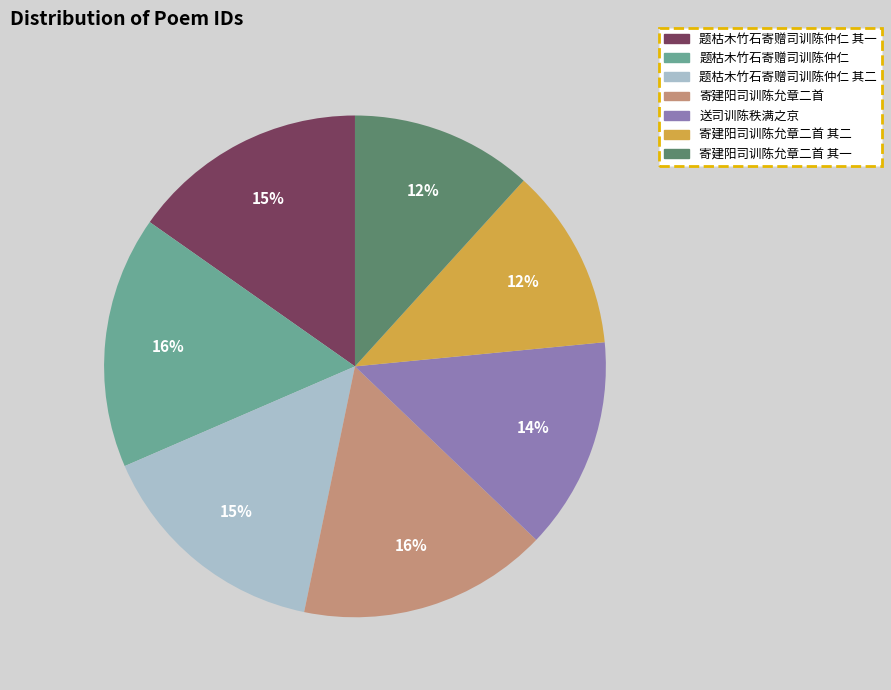

Count the number of slices in the pie.

7